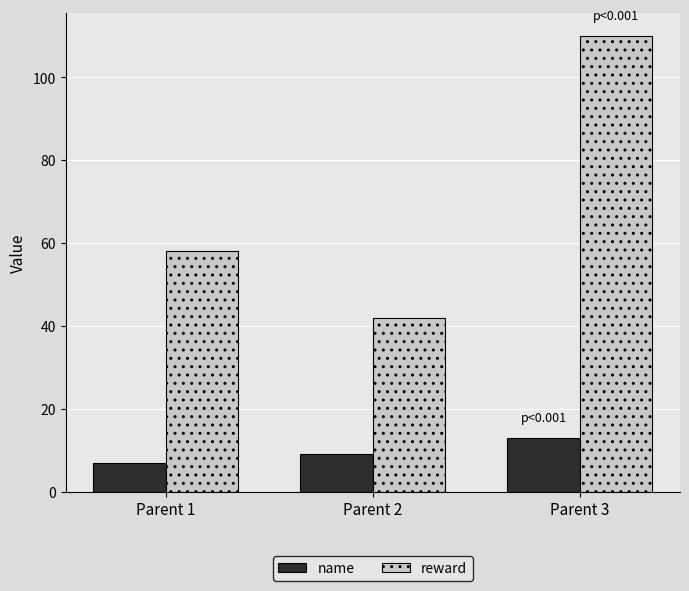

At which label is reward closest to 76?

Parent 1